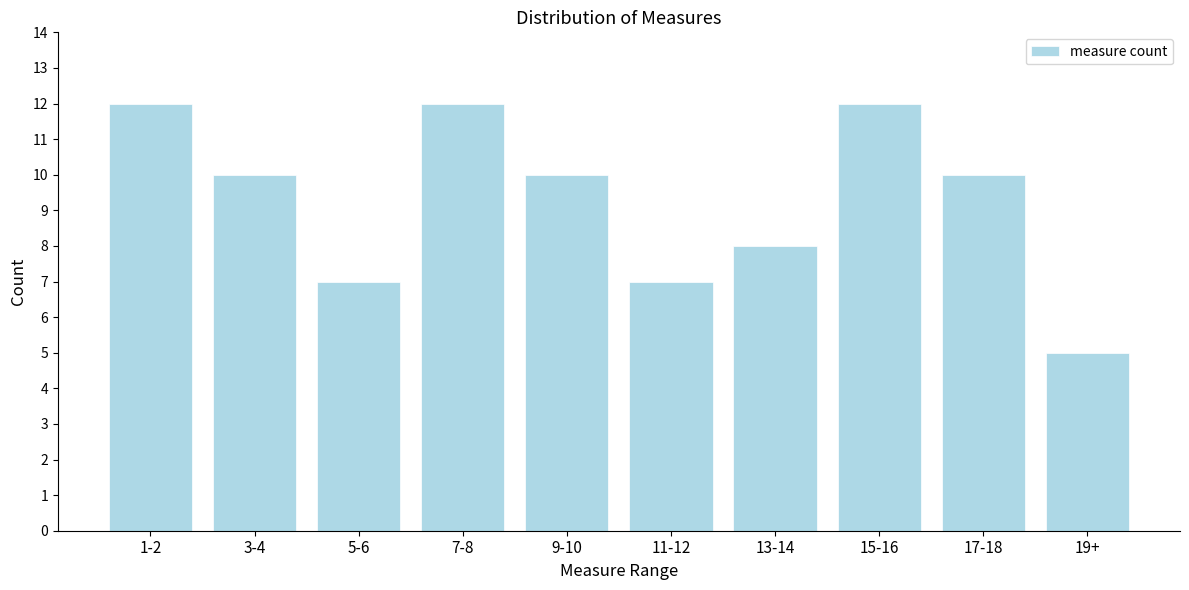

Reading right to left, extract all data points from this chart.

19+=5	17-18=10	15-16=12	13-14=8	11-12=7	9-10=10	7-8=12	5-6=7	3-4=10	1-2=12